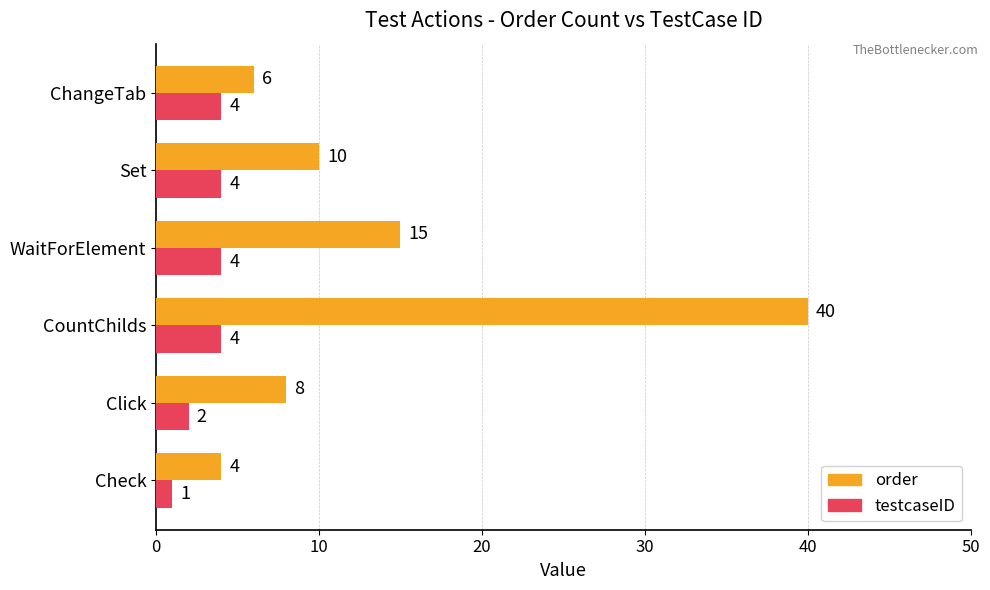

Between Check and ChangeTab, which series saw the biggest shift?

testcaseID